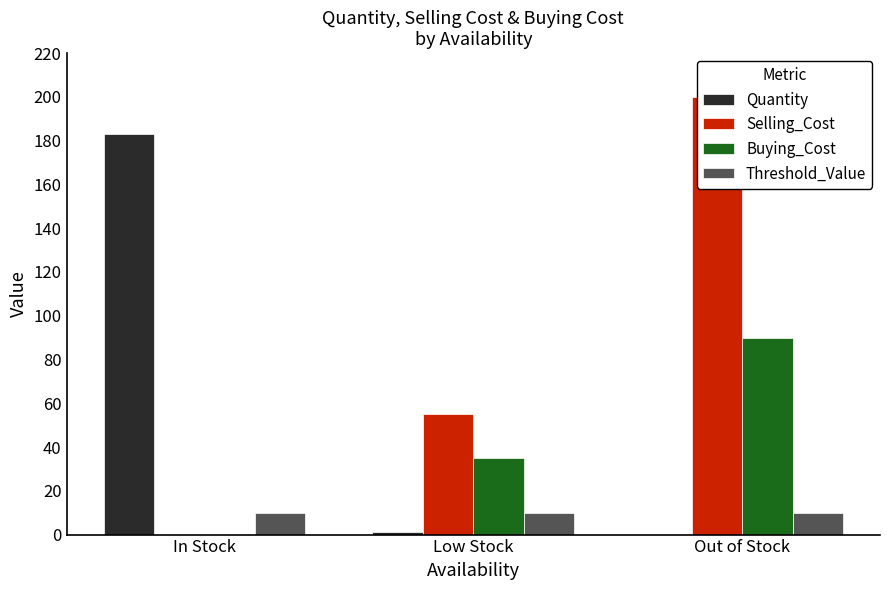

Is it true that Selling_Cost equals 0 at In Stock?

True